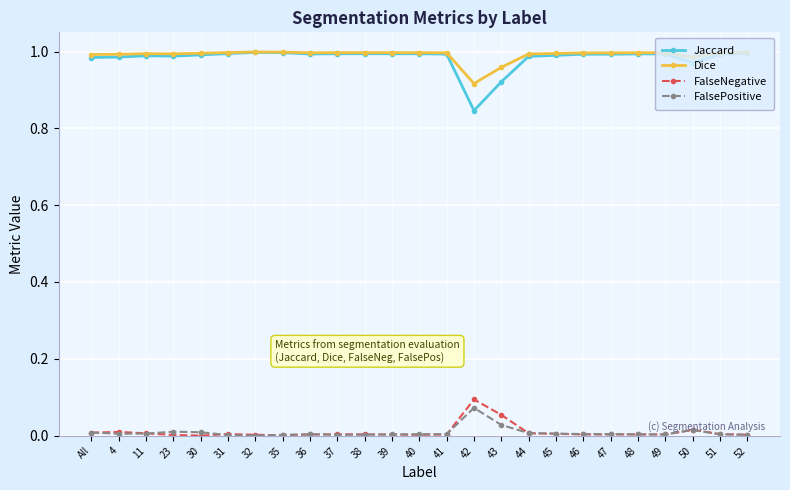

Which series has the widest spread of values?

Jaccard